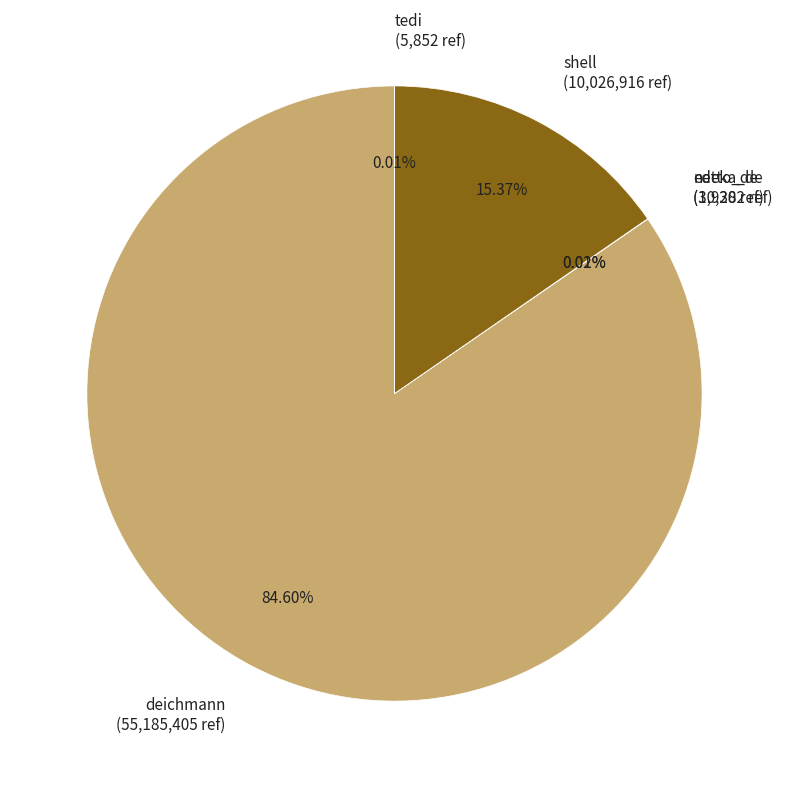

Does any single category account for the majority?

Yes